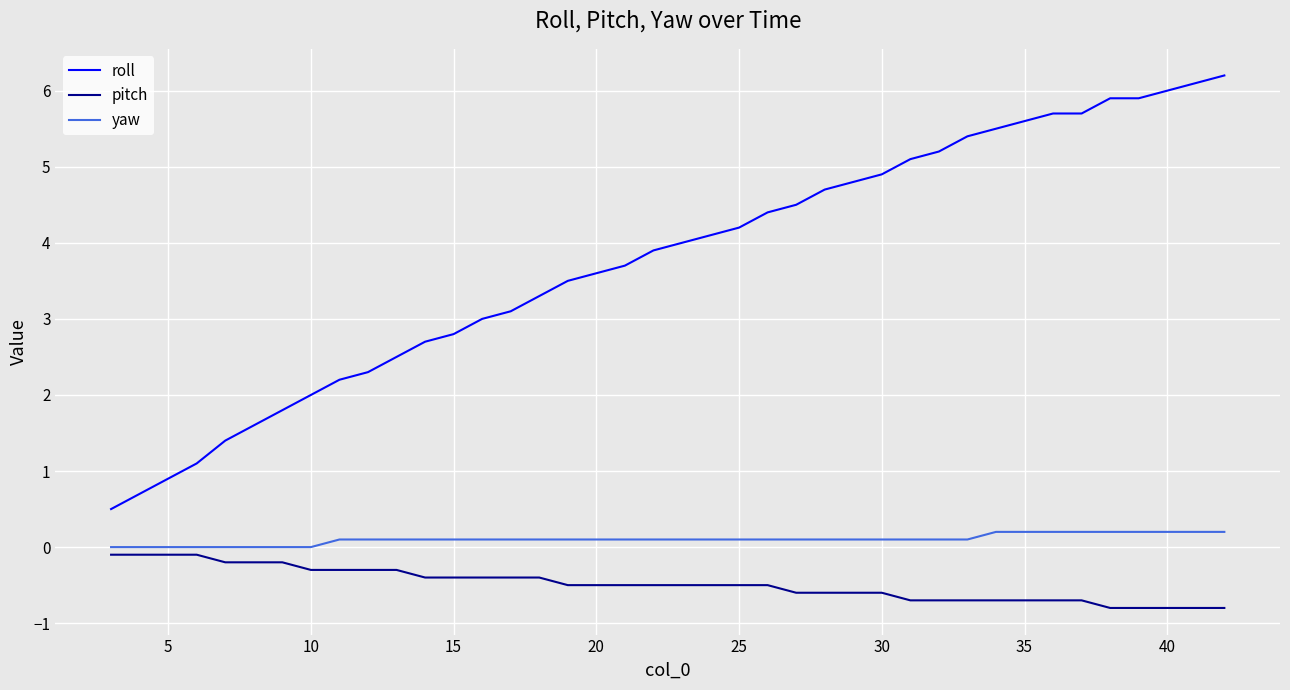

Which series has the widest spread of values?

roll